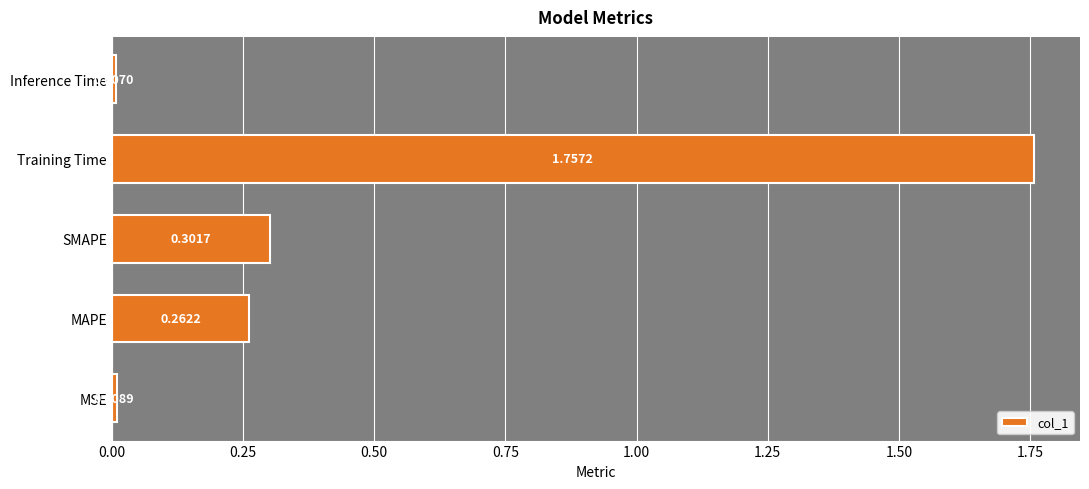

What is the sum of all values?

2.3